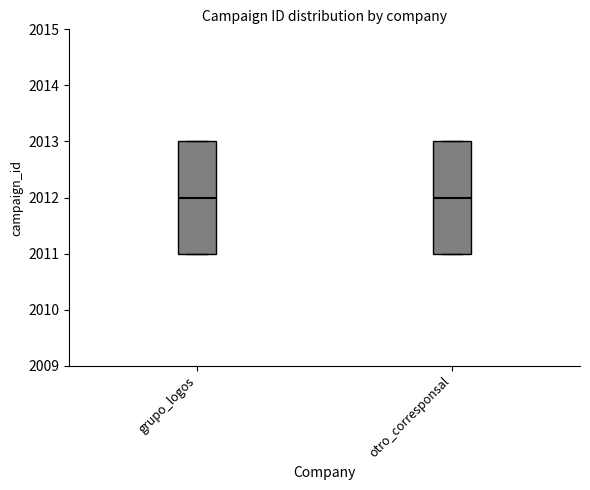

Where does the median line of the box for grupo_logos sit on the y-axis? The values are not printed on the chart, so give them approximately, as read against the axis.

2012